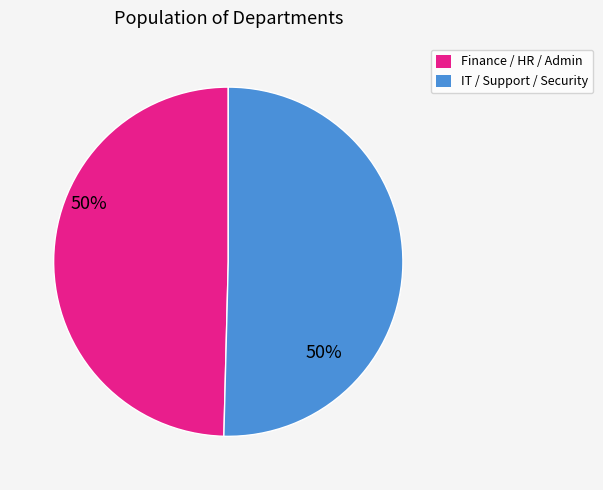

Is there a majority slice in this chart?

Yes